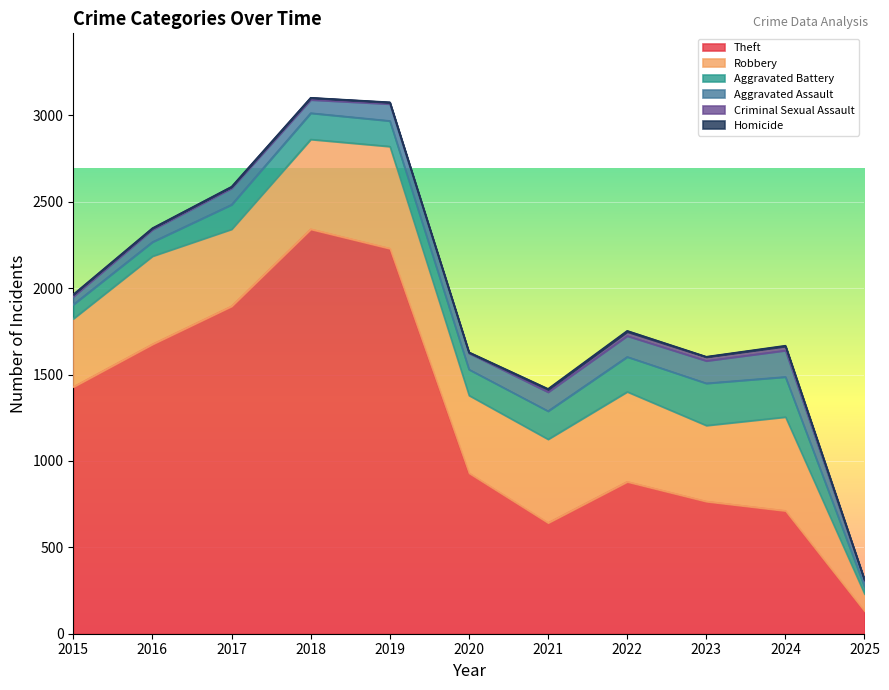

Rank the series by their maximum value, from lowest to highest.

Homicide, Criminal Sexual Assault, Aggravated Assault, Aggravated Battery, Robbery, Theft